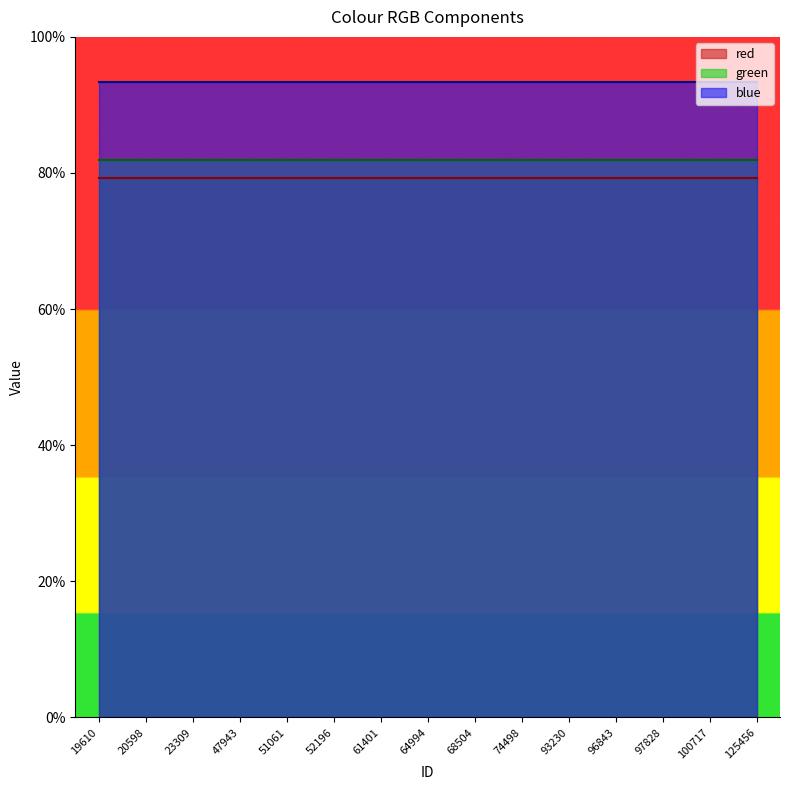

Where is blue nearest to the value 0?

19610